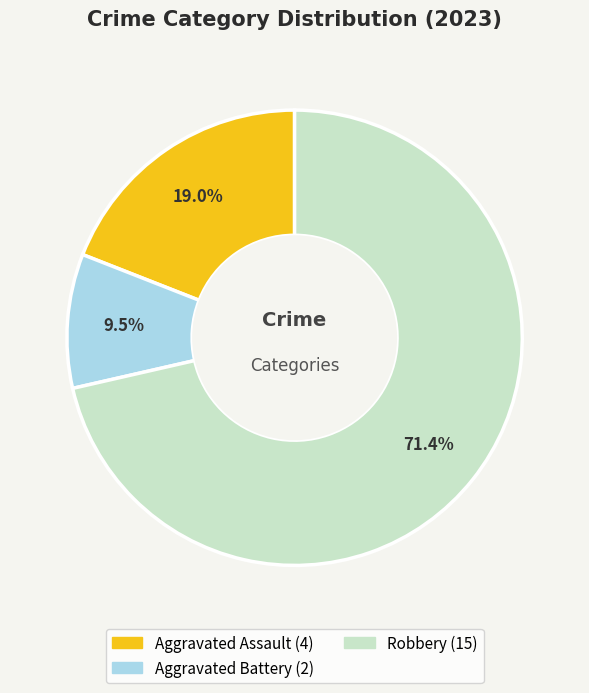

Count the number of slices in the pie.

3